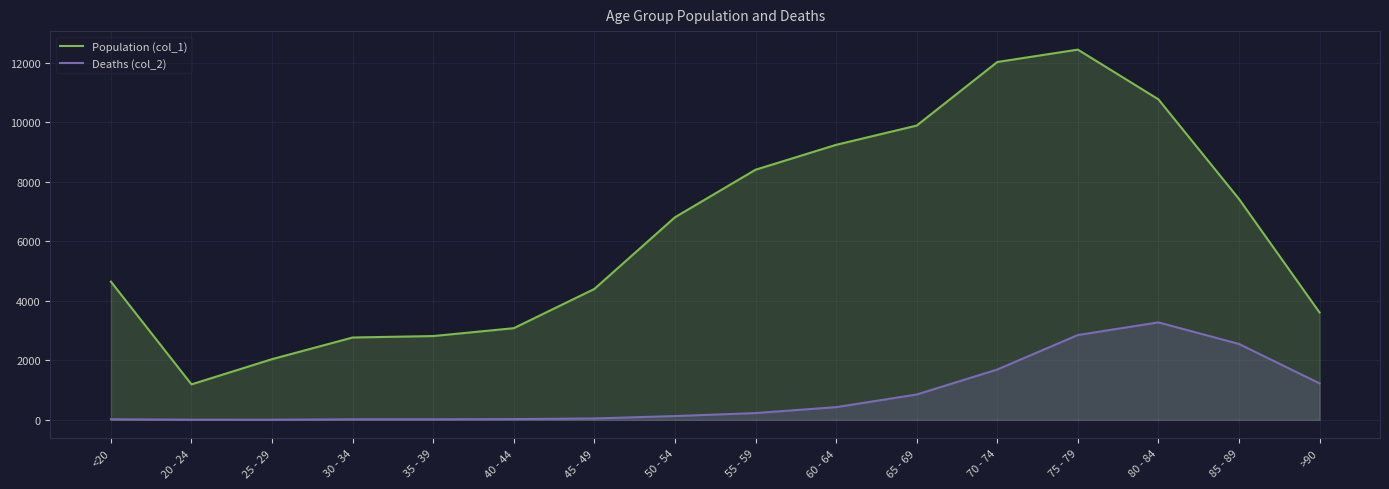

What is the maximum value shown in the chart?

12434